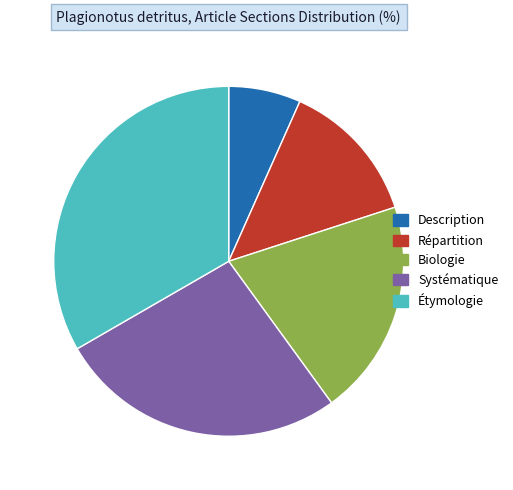

Do Systématique and Biologie together represent more than half of the pie?

No